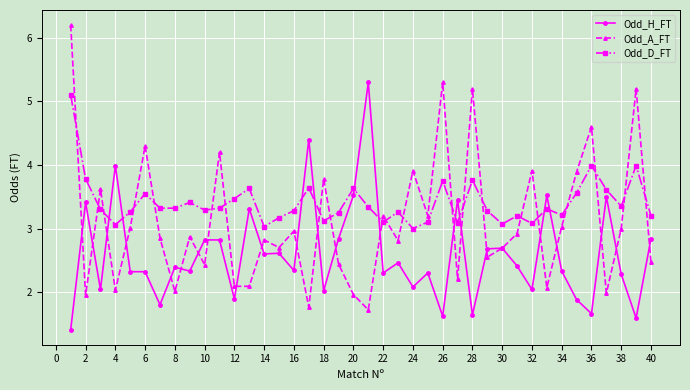

What is the smallest value displayed?

1.4